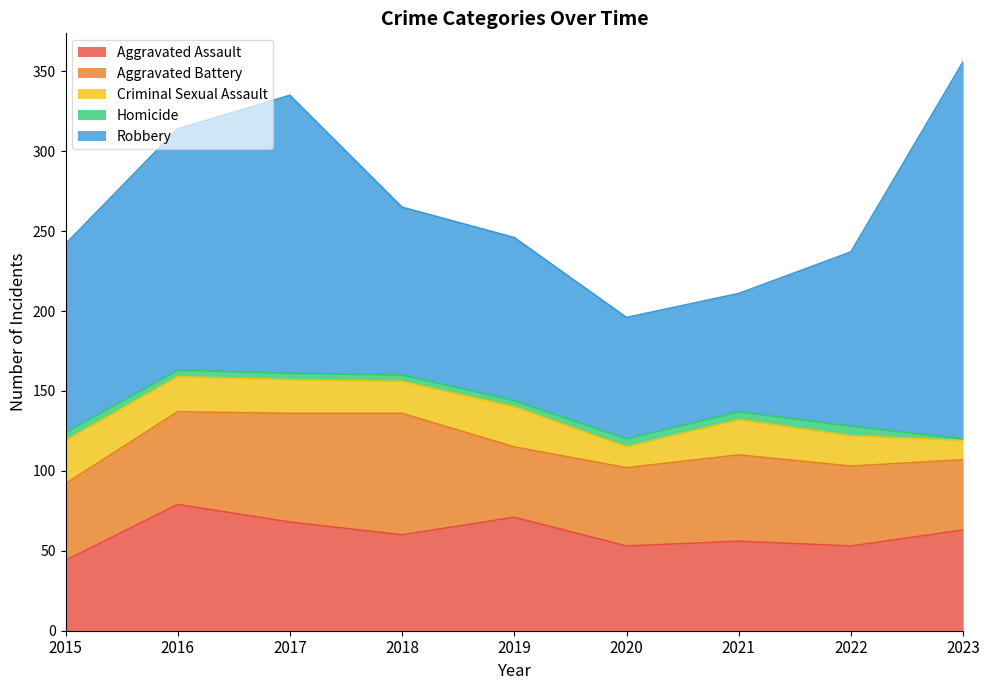

What is the highest value of the Robbery series?

236